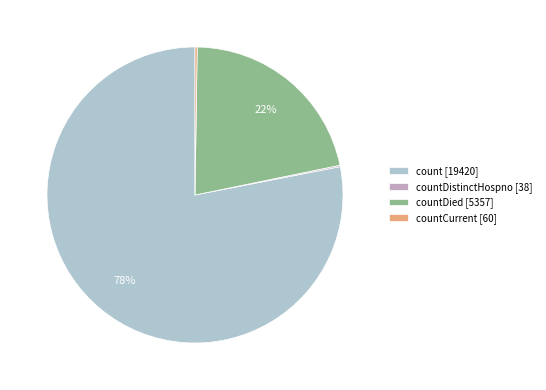

Which slice represents more than half of the pie?

count [19420]